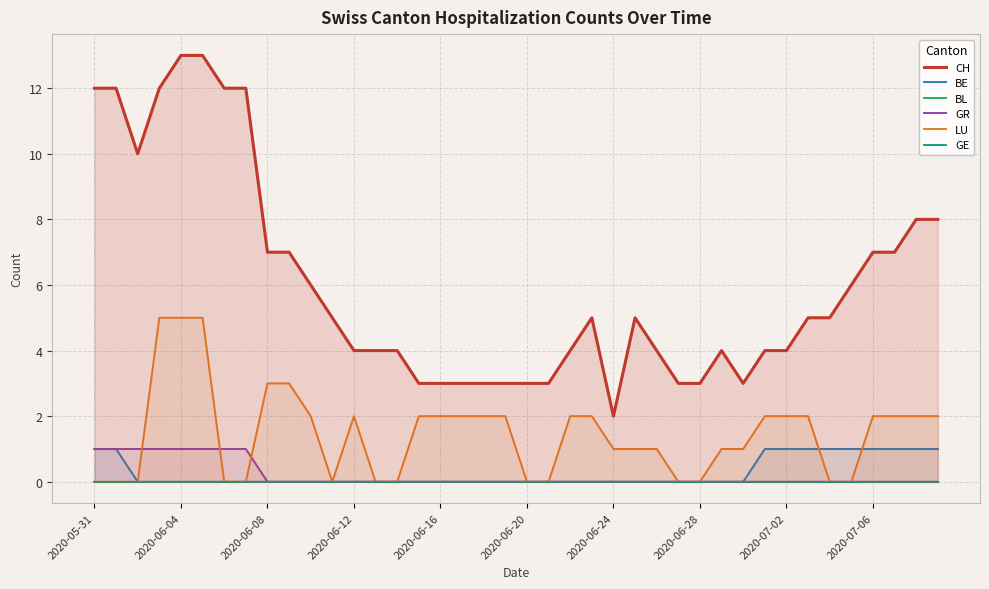

The value of GR at 2020-07-02 is 0. True or false?

True